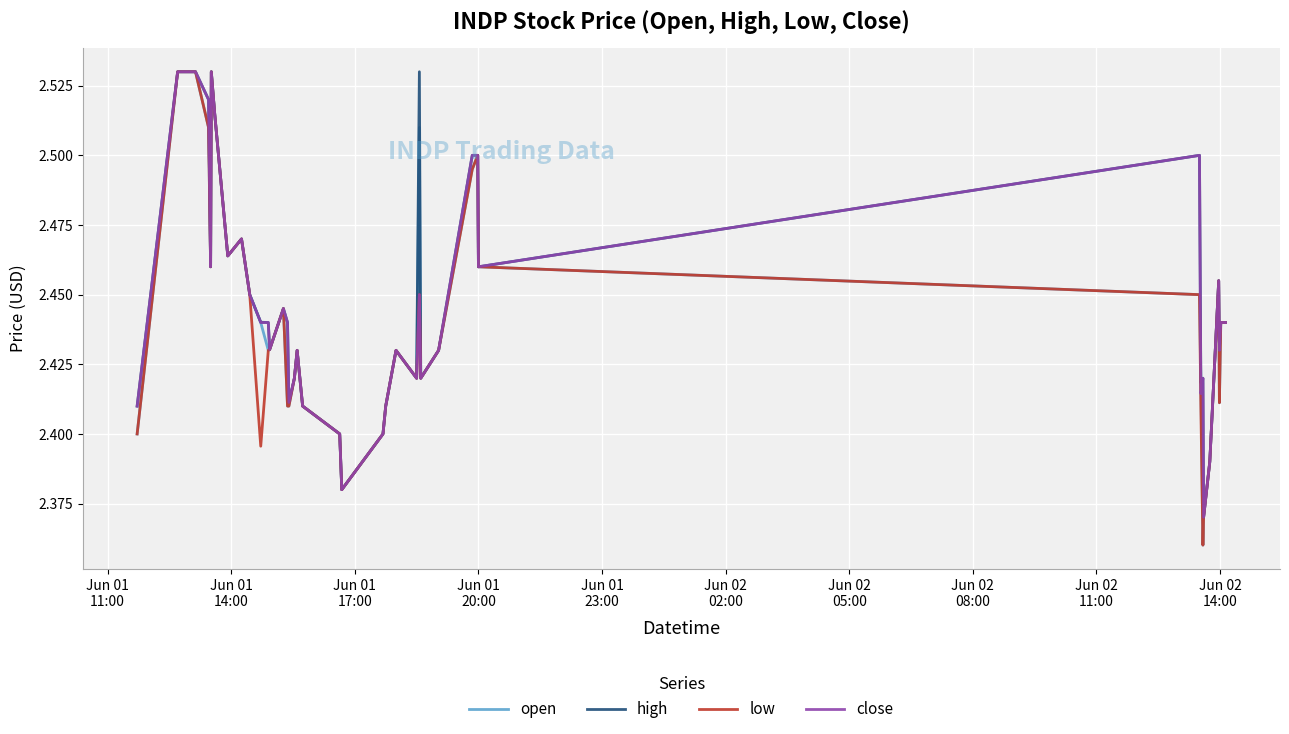

Count the number of categories in the chart.

40